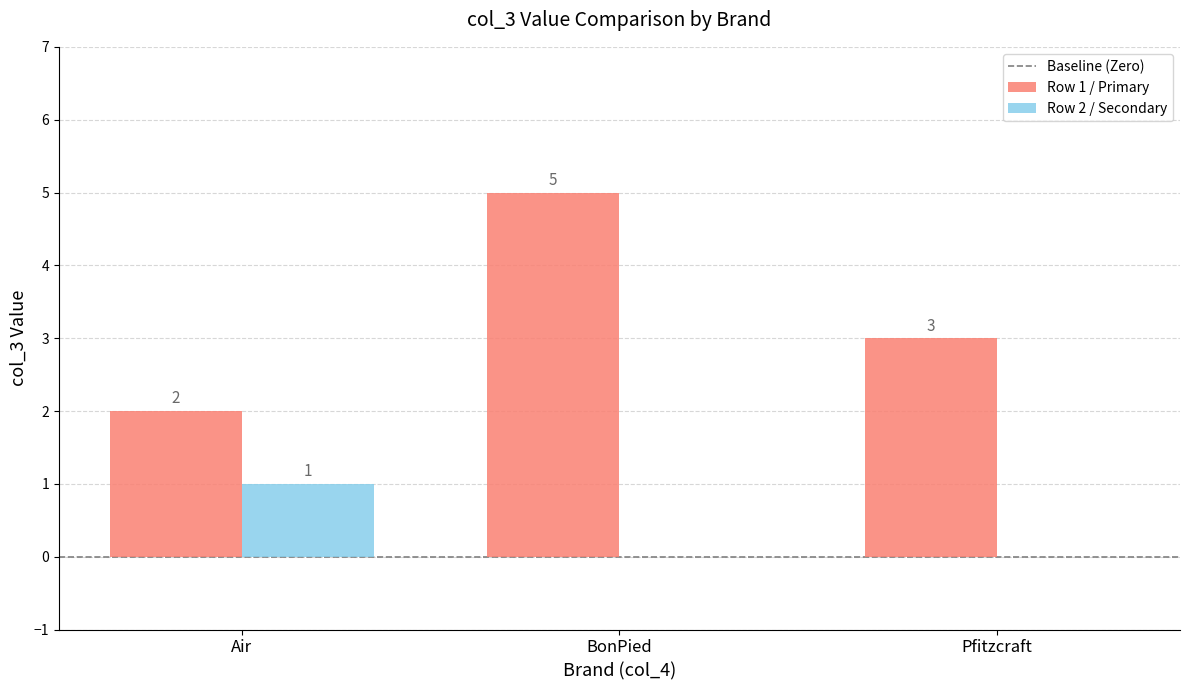

How many data points in Row 2 / Secondary are above 0?

1